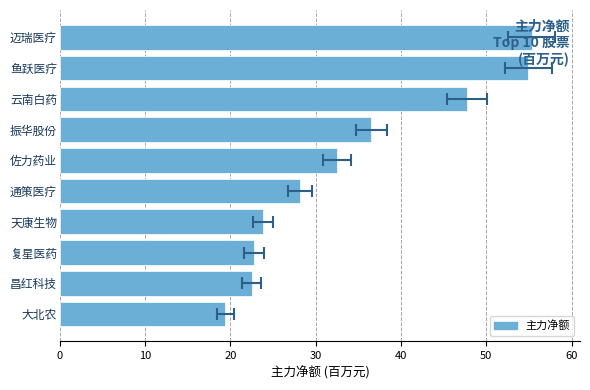

How many values are below 32?

5